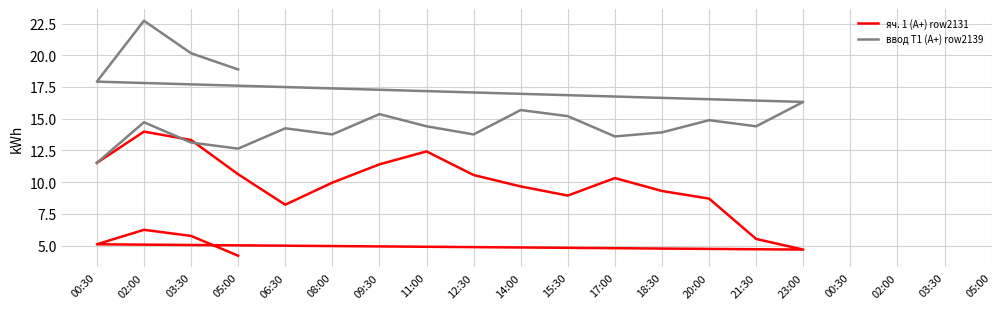

At which label does яч. 1 (A+) row2131 first exceed 9?

00:30